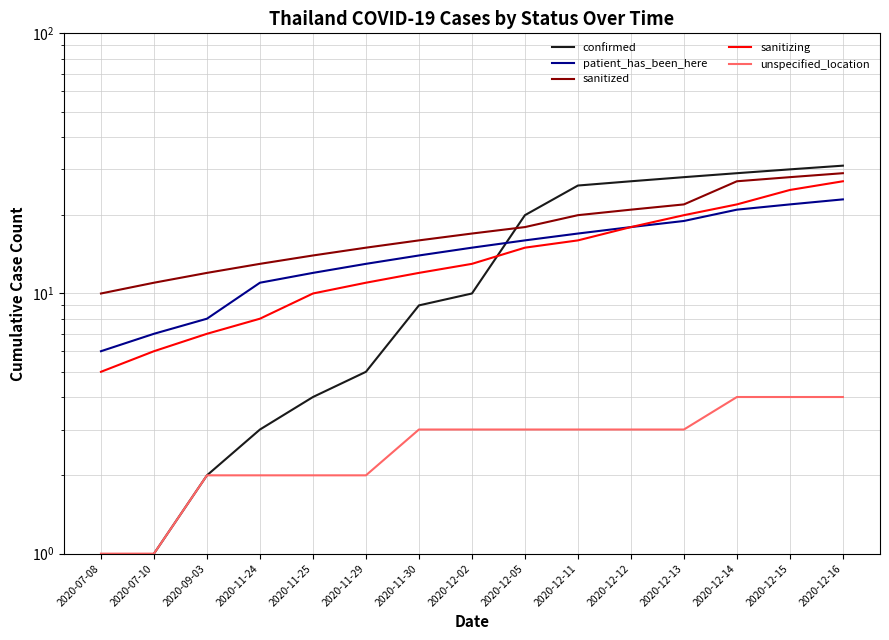

Reading left to right, extract all data points from this chart.

confirmed: 2020-07-08=0	2020-07-10=1	2020-09-03=2	2020-11-24=3	2020-11-25=4	2020-11-29=5	2020-11-30=9	2020-12-02=10	2020-12-05=20	2020-12-11=26	2020-12-12=27	2020-12-13=28	2020-12-14=29	2020-12-15=30	2020-12-16=31
patient_has_been_here: 2020-07-08=6	2020-07-10=7	2020-09-03=8	2020-11-24=11	2020-11-25=12	2020-11-29=13	2020-11-30=14	2020-12-02=15	2020-12-05=16	2020-12-11=17	2020-12-12=18	2020-12-13=19	2020-12-14=21	2020-12-15=22	2020-12-16=23
sanitized: 2020-07-08=10	2020-07-10=11	2020-09-03=12	2020-11-24=13	2020-11-25=14	2020-11-29=15	2020-11-30=16	2020-12-02=17	2020-12-05=18	2020-12-11=20	2020-12-12=21	2020-12-13=22	2020-12-14=27	2020-12-15=28	2020-12-16=29
sanitizing: 2020-07-08=5	2020-07-10=6	2020-09-03=7	2020-11-24=8	2020-11-25=10	2020-11-29=11	2020-11-30=12	2020-12-02=13	2020-12-05=15	2020-12-11=16	2020-12-12=18	2020-12-13=20	2020-12-14=22	2020-12-15=25	2020-12-16=27
unspecified_location: 2020-07-08=1	2020-07-10=1	2020-09-03=2	2020-11-24=2	2020-11-25=2	2020-11-29=2	2020-11-30=3	2020-12-02=3	2020-12-05=3	2020-12-11=3	2020-12-12=3	2020-12-13=3	2020-12-14=4	2020-12-15=4	2020-12-16=4